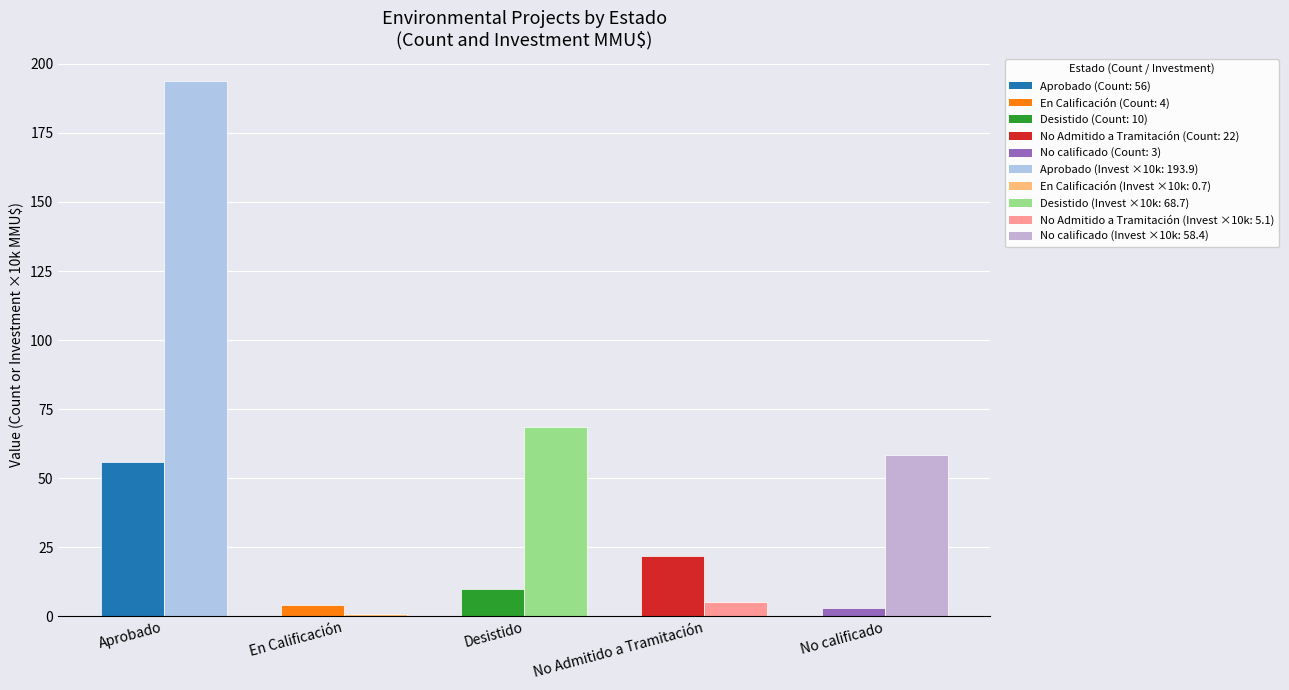

Which category has the highest value across all series?

Aprobado